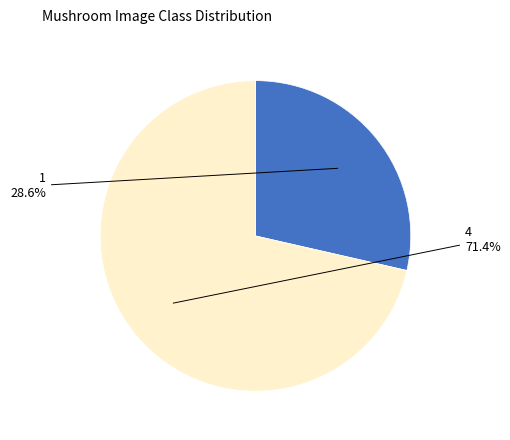

What is the ratio of the value at 4 to the value at 1?

2.5